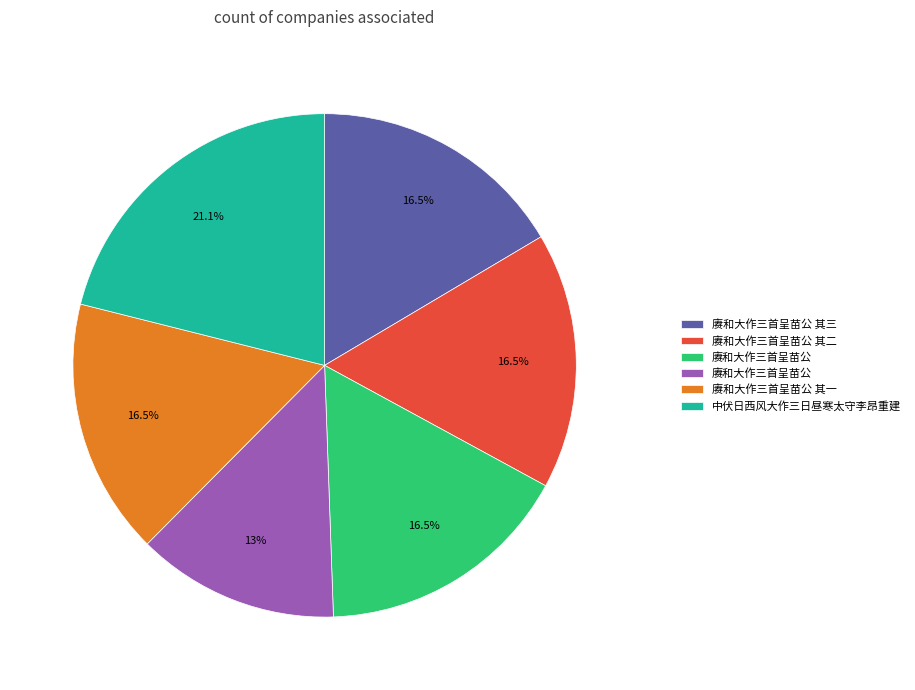

Is there any slice that represents more than half of the pie?

No